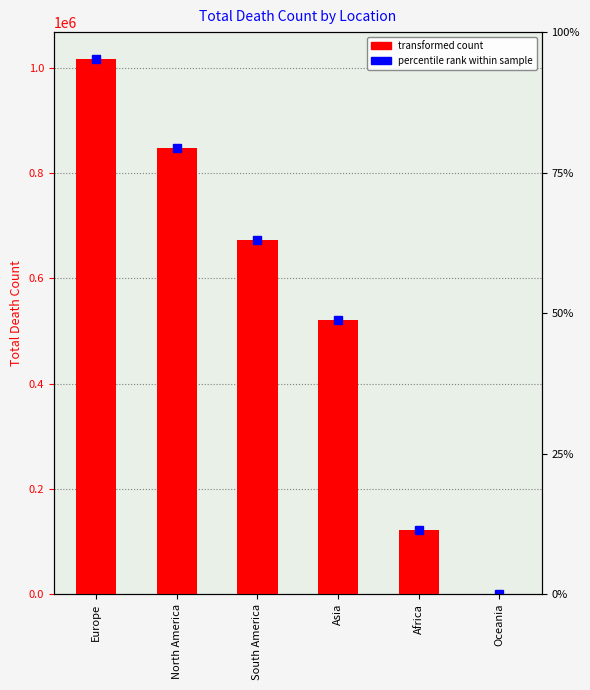

Which label corresponds to the largest value in the chart?

Europe